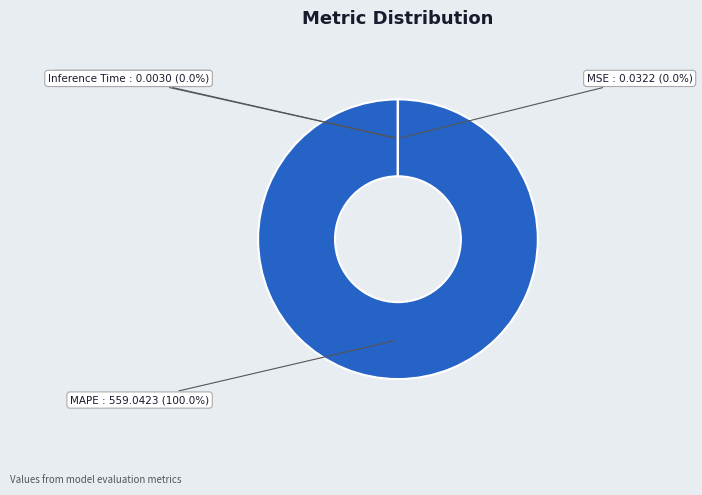

How many slices are in this pie chart?

4